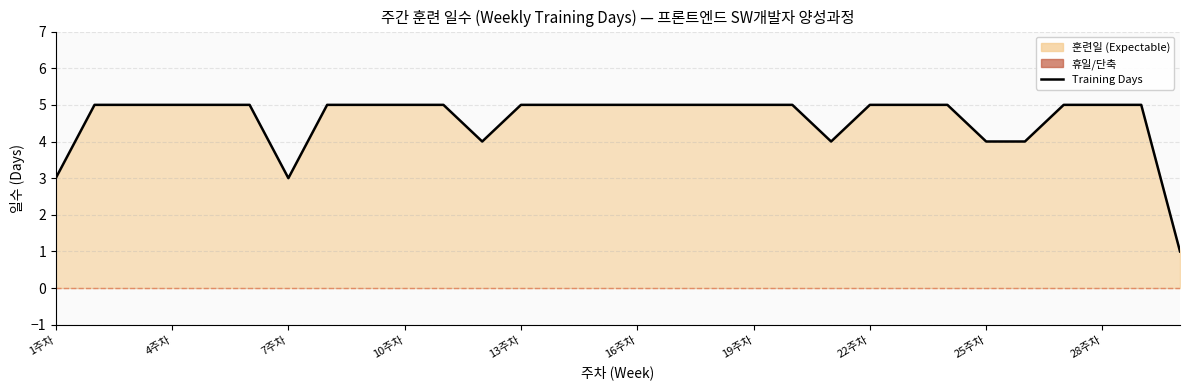

Which category has the lowest value across all series?

29